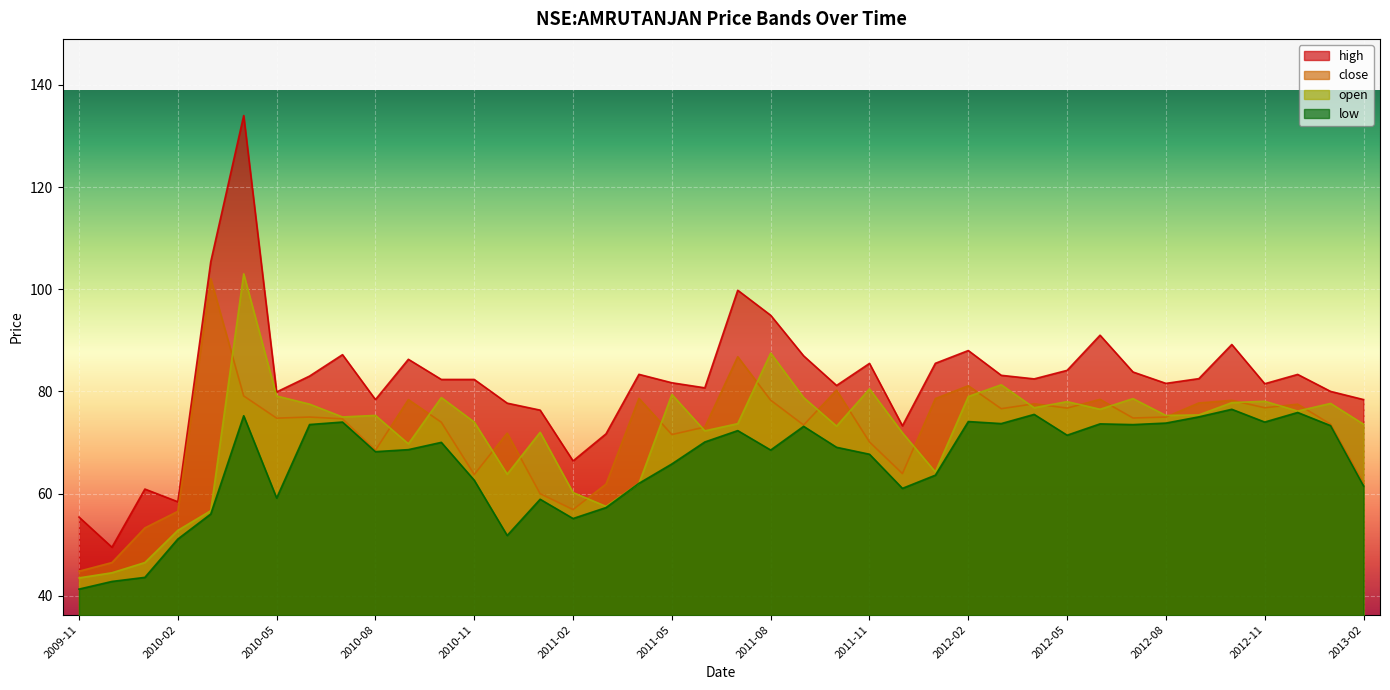

Reading left to right, what are all the values shown in this chart?

high: 2009-11=55.4	2009-12=49.5	2010-01=60.9	2010-02=58.4	2010-03=105.4	2010-04=134.0	2010-05=79.9	2010-06=83.0	2010-07=87.2	2010-08=78.4	2010-09=86.3	2010-10=82.3	2010-11=82.3	2010-12=77.7	2011-01=76.3	2011-02=66.4	2011-03=71.7	2011-04=83.3	2011-05=81.7	2011-06=80.7	2011-07=99.8	2011-08=94.9	2011-09=87.0	2011-10=81.2	2011-11=85.5	2011-12=73.3	2012-01=85.5	2012-02=88.0	2012-03=83.2	2012-04=82.5	2012-05=84.1	2012-06=91.0	2012-07=83.8	2012-08=81.6	2012-09=82.5	2012-10=89.2	2012-11=81.5	2012-12=83.3	2013-01=80.0	2013-02=78.4
low: 2009-11=41.3	2009-12=42.8	2010-01=43.6	2010-02=51.1	2010-03=56.0	2010-04=75.2	2010-05=59.1	2010-06=73.5	2010-07=74.0	2010-08=68.2	2010-09=68.6	2010-10=70.0	2010-11=62.6	2010-12=51.8	2011-01=58.9	2011-02=55.1	2011-03=57.3	2011-04=62.0	2011-05=65.8	2011-06=70.1	2011-07=72.3	2011-08=68.5	2011-09=73.2	2011-10=69.1	2011-11=67.7	2011-12=61.0	2012-01=63.6	2012-02=74.1	2012-03=73.7	2012-04=75.5	2012-05=71.4	2012-06=73.6	2012-07=73.5	2012-08=73.8	2012-09=75.0	2012-10=76.5	2012-11=74.0	2012-12=75.9	2013-01=73.3	2013-02=61.5
close: 2009-11=44.8	2009-12=46.5	2010-01=53.3	2010-02=56.5	2010-03=102.0	2010-04=79.1	2010-05=74.8	2010-06=75.0	2010-07=74.6	2010-08=68.5	2010-09=78.4	2010-10=74.0	2010-11=63.7	2010-12=71.8	2011-01=60.0	2011-02=56.9	2011-03=61.9	2011-04=78.6	2011-05=71.5	2011-06=73.0	2011-07=86.8	2011-08=78.3	2011-09=73.4	2011-10=80.2	2011-11=70.1	2011-12=63.9	2012-01=78.6	2012-02=81.1	2012-03=76.6	2012-04=77.6	2012-05=76.7	2012-06=78.4	2012-07=74.8	2012-08=75.0	2012-09=77.7	2012-10=78.2	2012-11=76.8	2012-12=77.5	2013-01=73.6	2013-02=62.0
open: 2009-11=43.5	2009-12=44.5	2010-01=46.5	2010-02=52.8	2010-03=56.6	2010-04=103.0	2010-05=79.1	2010-06=77.5	2010-07=75.0	2010-08=75.3	2010-09=69.7	2010-10=78.8	2010-11=74.0	2010-12=63.8	2011-01=72.0	2011-02=60.2	2011-03=57.5	2011-04=62.0	2011-05=79.4	2011-06=72.3	2011-07=73.7	2011-08=87.5	2011-09=78.8	2011-10=73.2	2011-11=80.5	2011-12=71.9	2012-01=64.2	2012-02=79.0	2012-03=81.3	2012-04=76.8	2012-05=78.0	2012-06=76.5	2012-07=78.6	2012-08=75.3	2012-09=75.4	2012-10=77.8	2012-11=78.1	2012-12=76.2	2013-01=77.7	2013-02=73.6